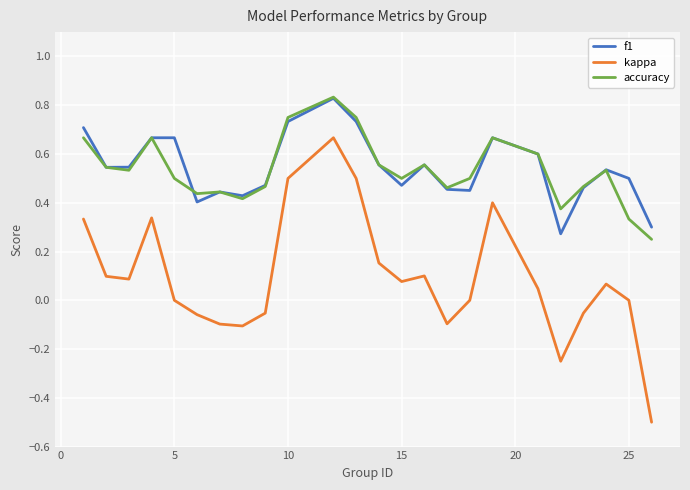

True or false: f1 and kappa intersect in this chart.

False